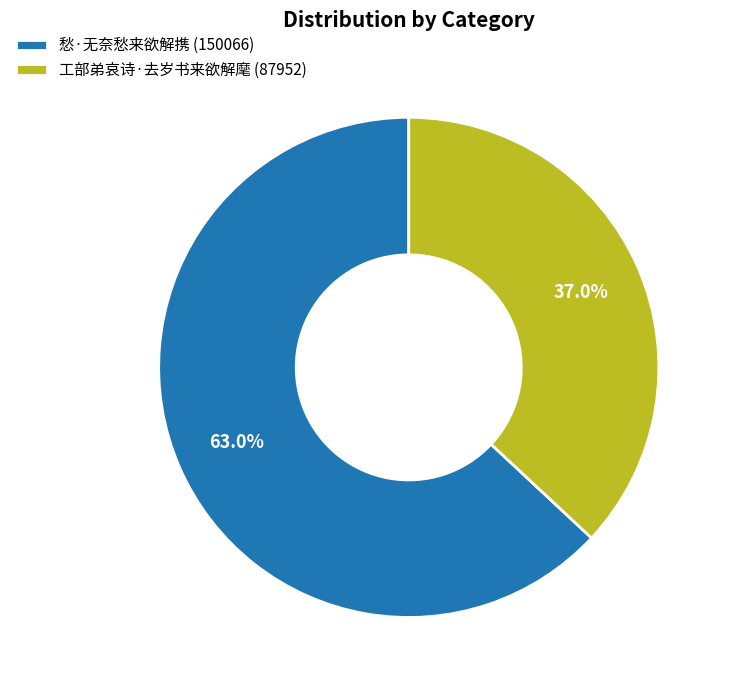

What is the smallest slice in the pie chart?

工部弟哀诗·去岁书来欲解麾